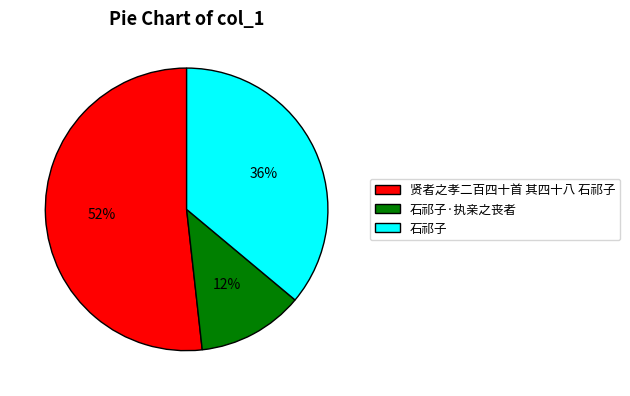

What percentage is the 石祁子 slice, to the nearest percent?

36%